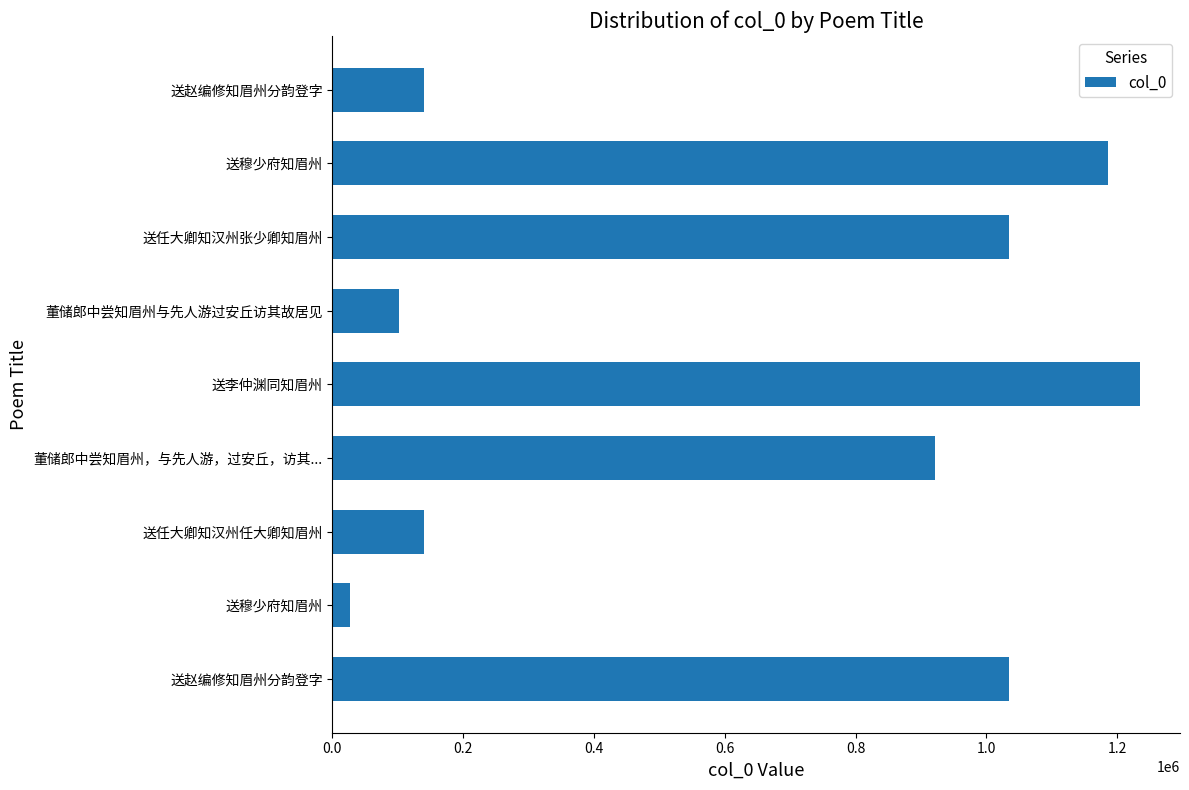

What is the difference between the maximum and minimum values?

1208028